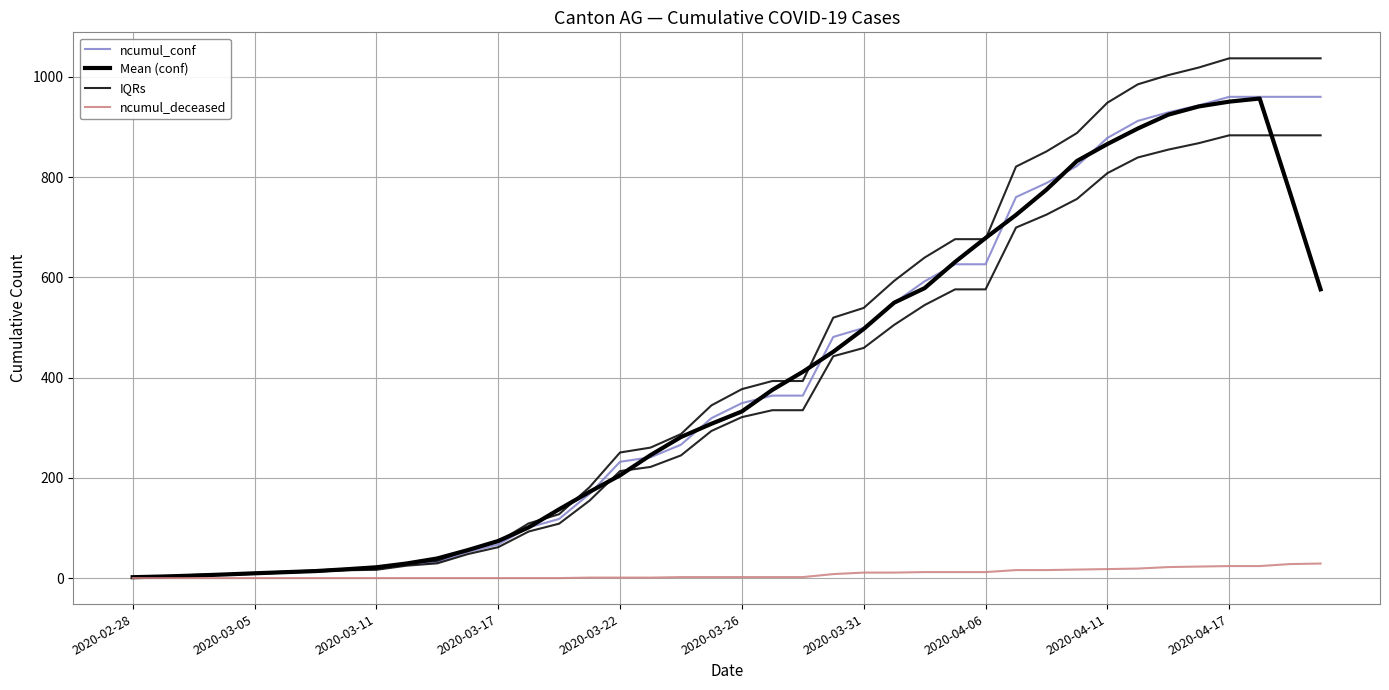

True or false: IQRs has a value of 22.6 at 2020-03-26.

False